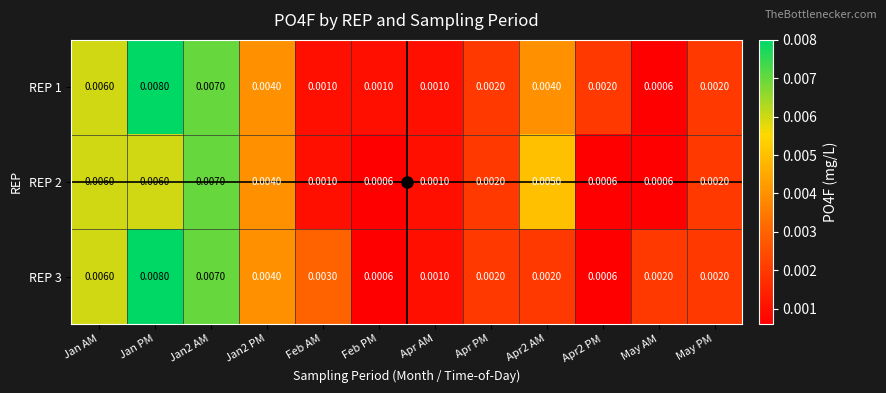

At which category is the sum across all series the highest?

Jan PM